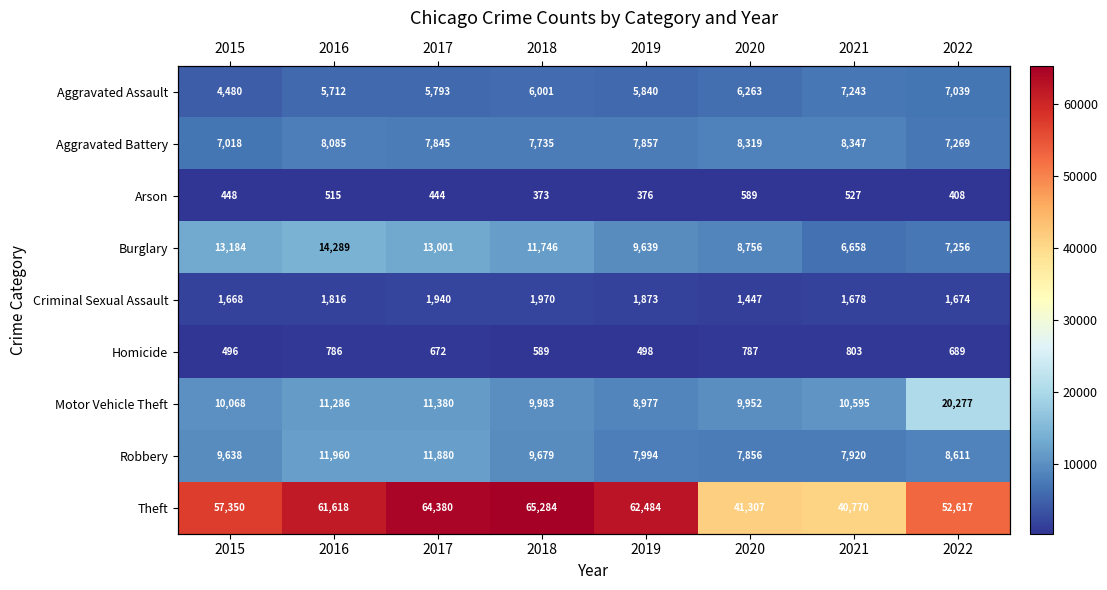

What is the highest value of the Robbery series?

11960